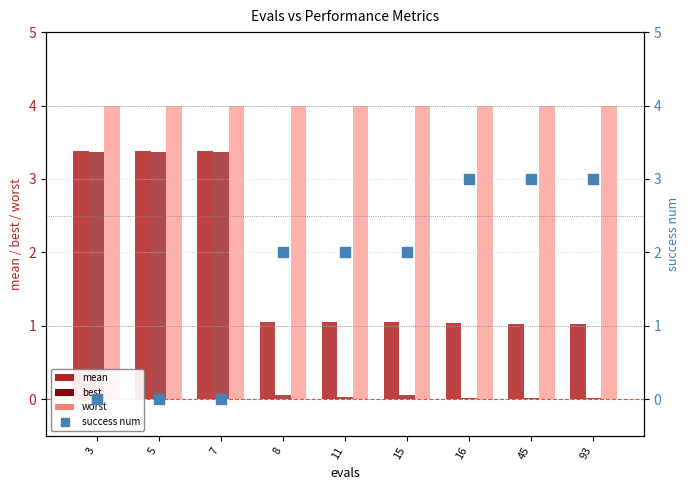

Which series contains the highest Y value?

worst